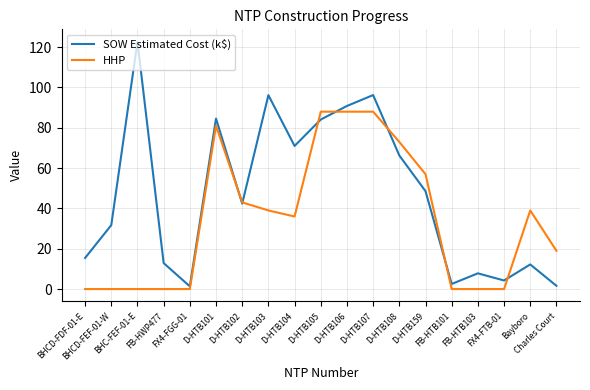

Which series has the largest range (max minus min)?

SOW Estimated Cost (k$)